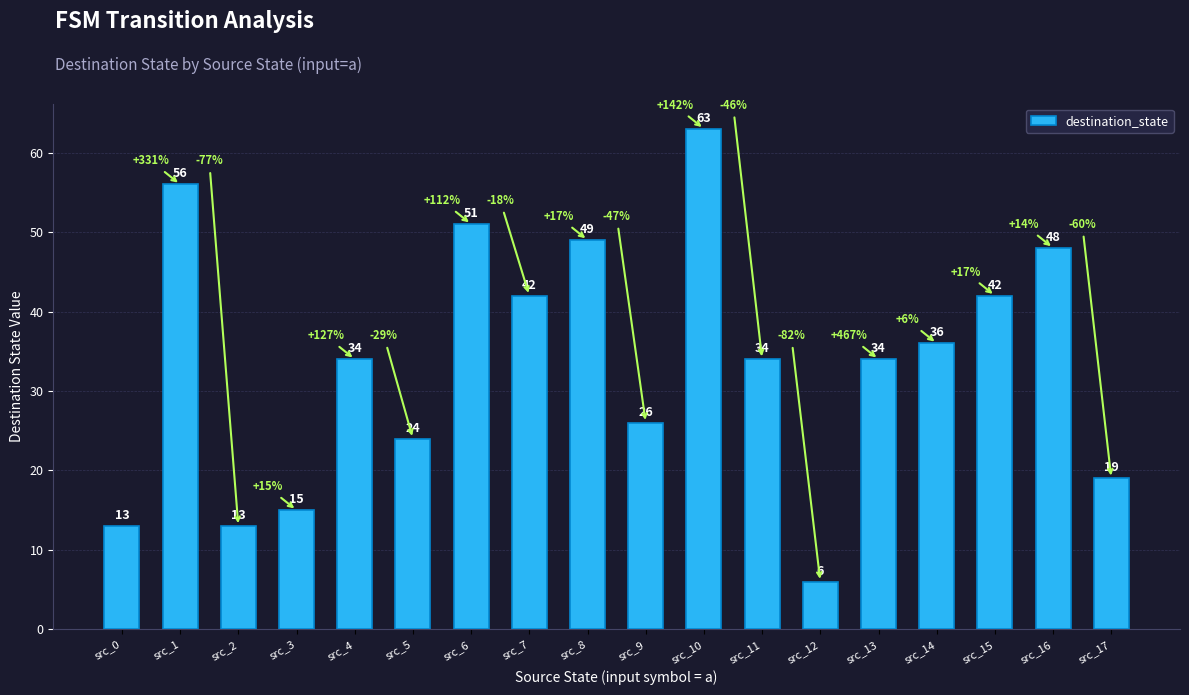

The value at src_4 is 34. True or false?

True